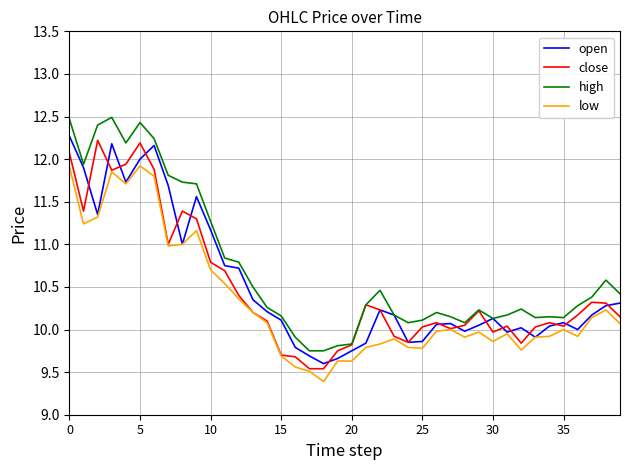

True or false: close has more than 1 points higher than both neighbors.

True